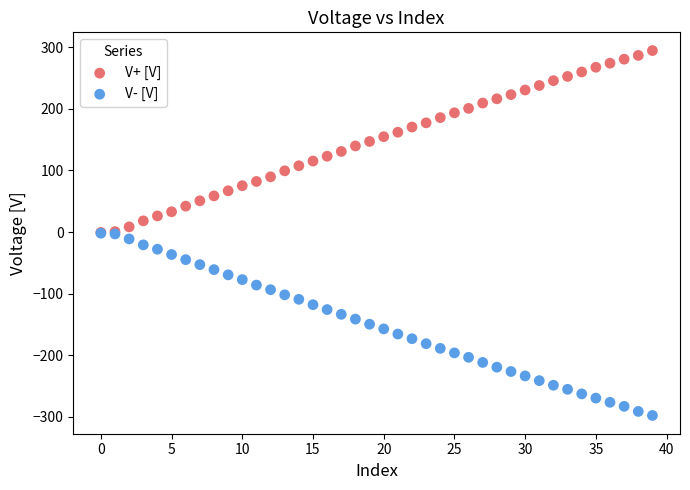

What are all the series names shown in the legend?

V+ [V], V- [V]